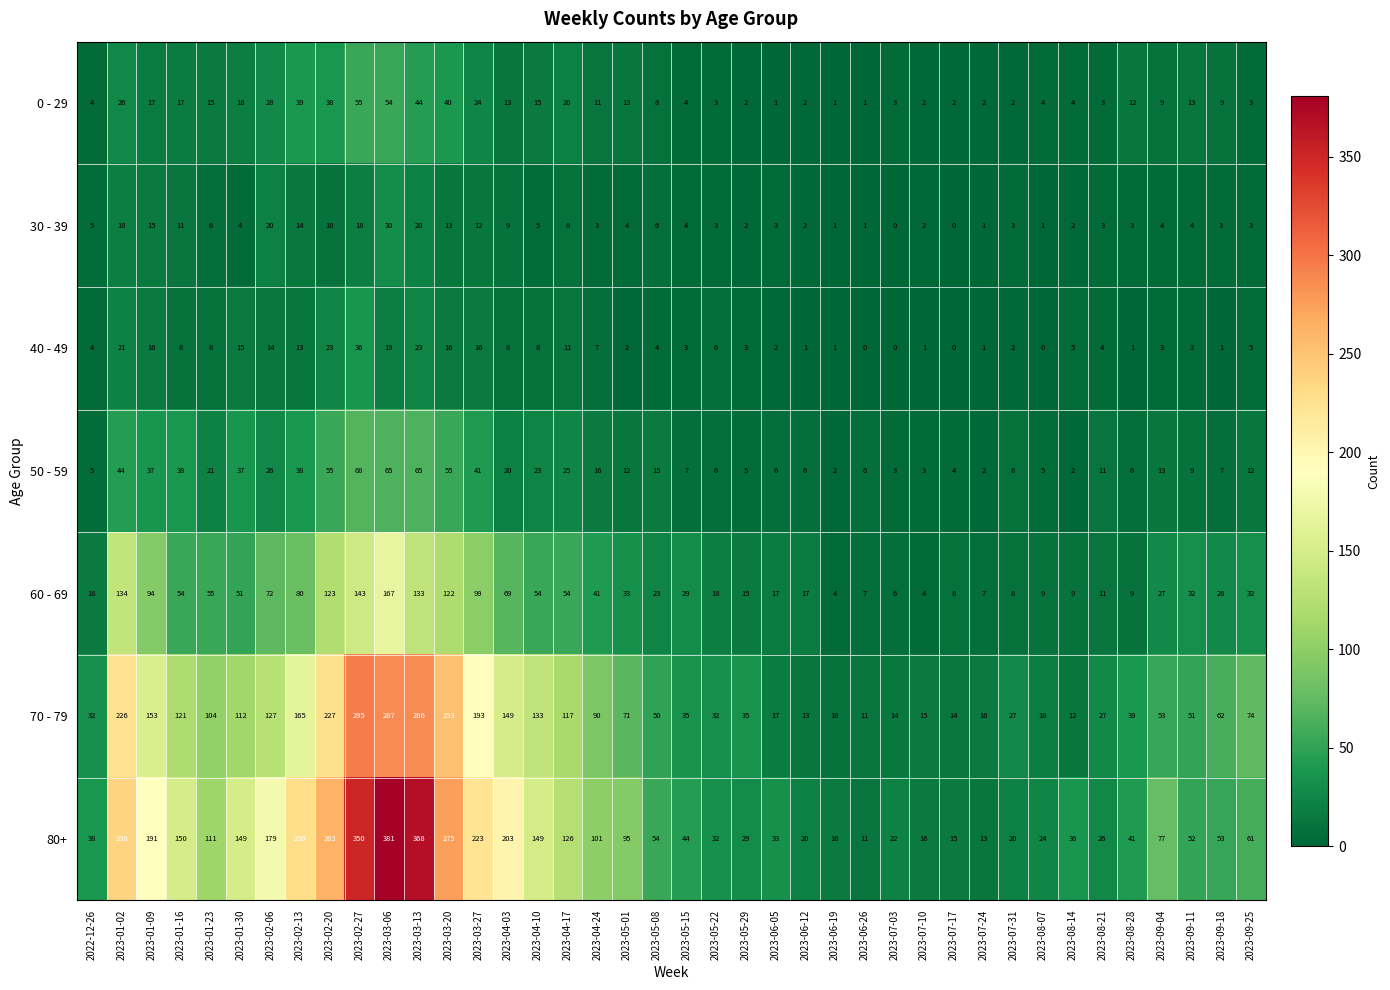

Read the 40 - 49 value at 2023-09-04, to the nearest 5.

5